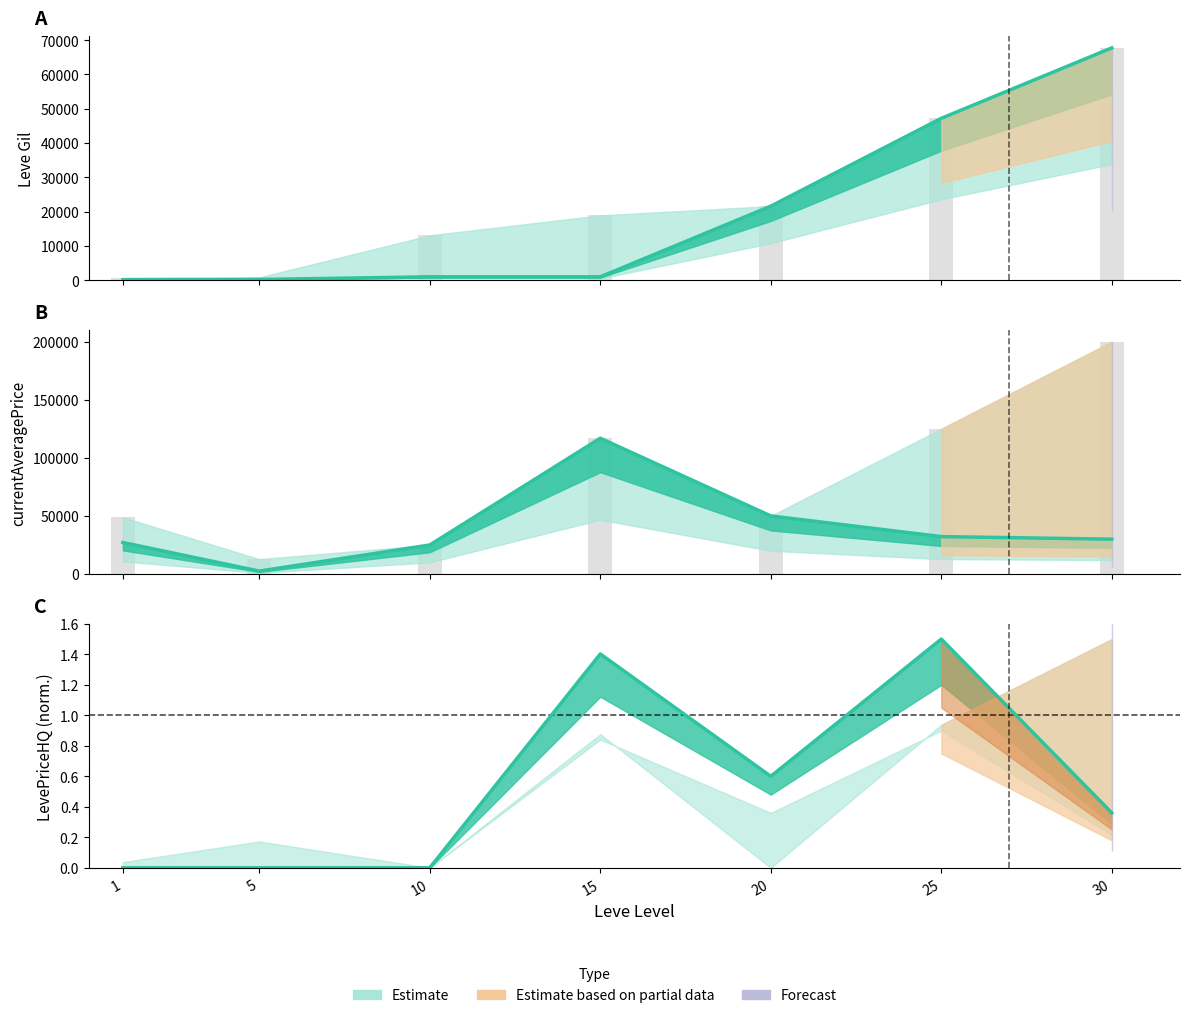

The value of LevePriceHQ at 10 is 1.0. True or false?

False